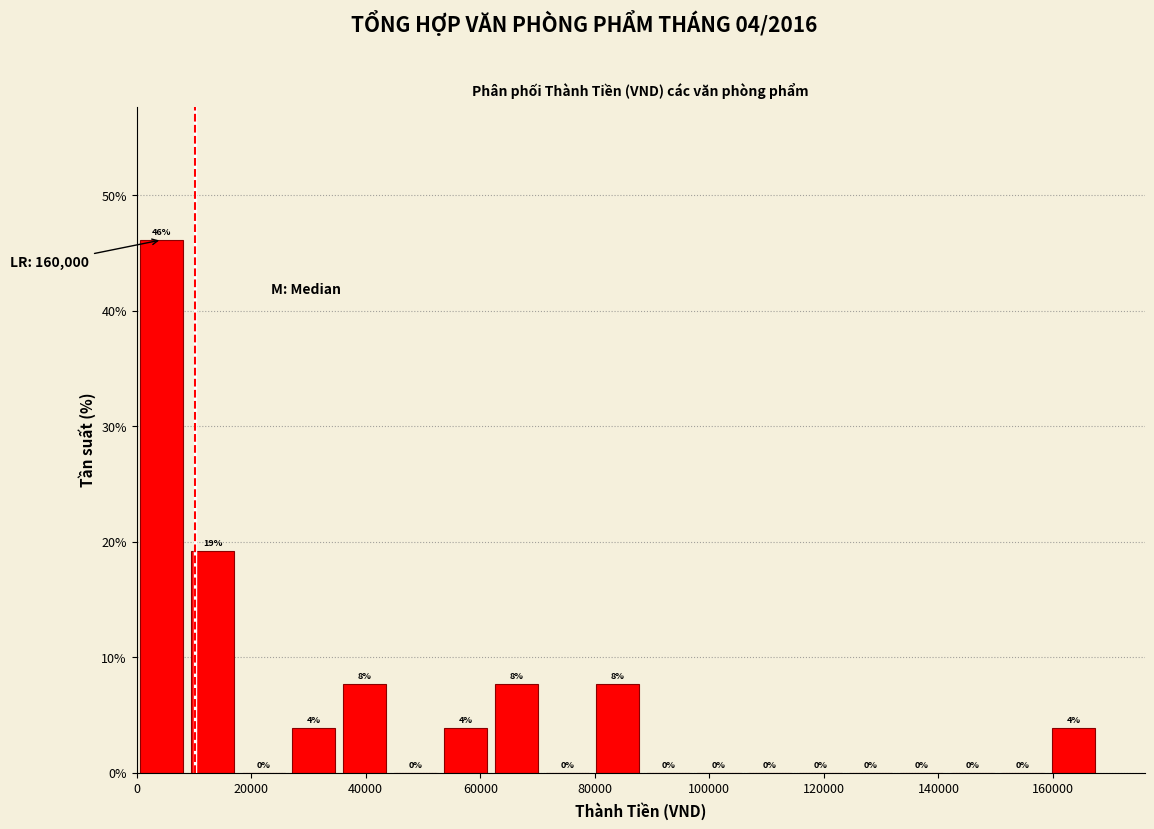

Over which range of the x-axis is the bar tallest?

0 to 8000